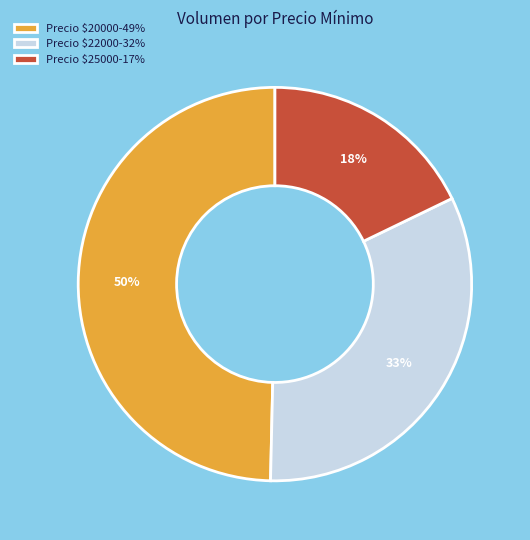

Which category has the biggest portion of the pie?

Precio $20000-49%